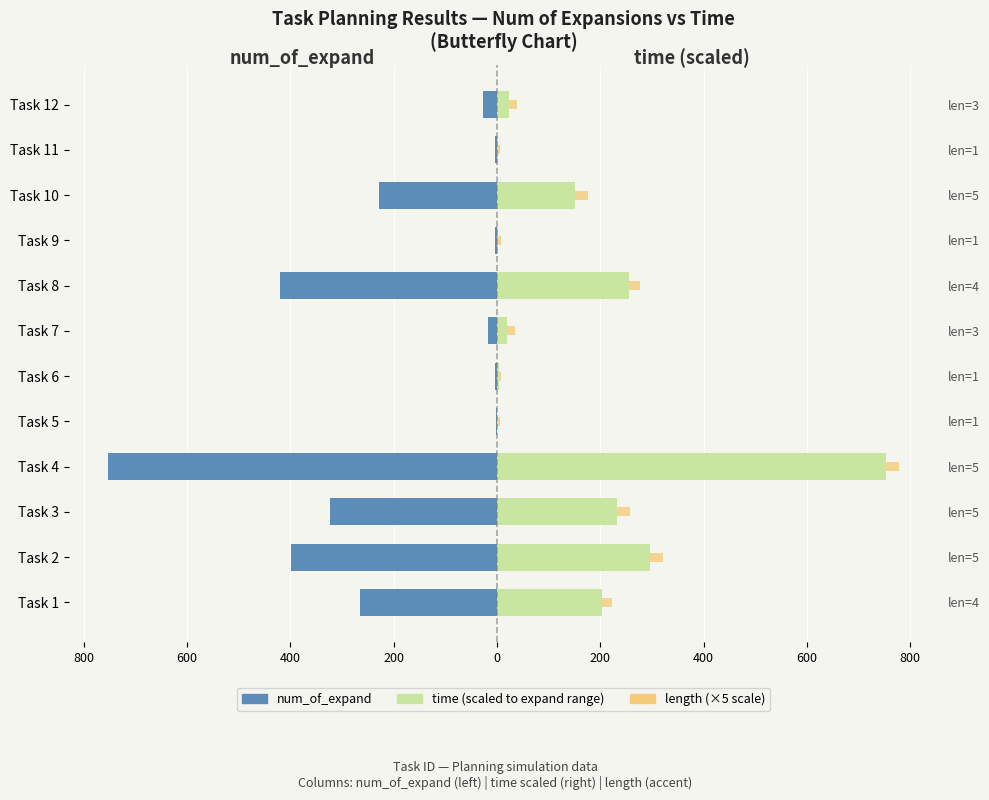

What is the difference between the maximum and minimum values in the length (×5) series?

20.0